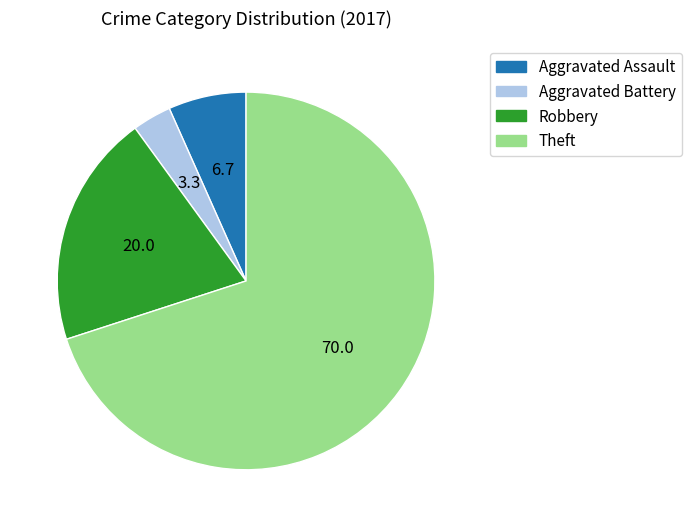

Combined, do Theft and Robbery account for over 50%?

Yes